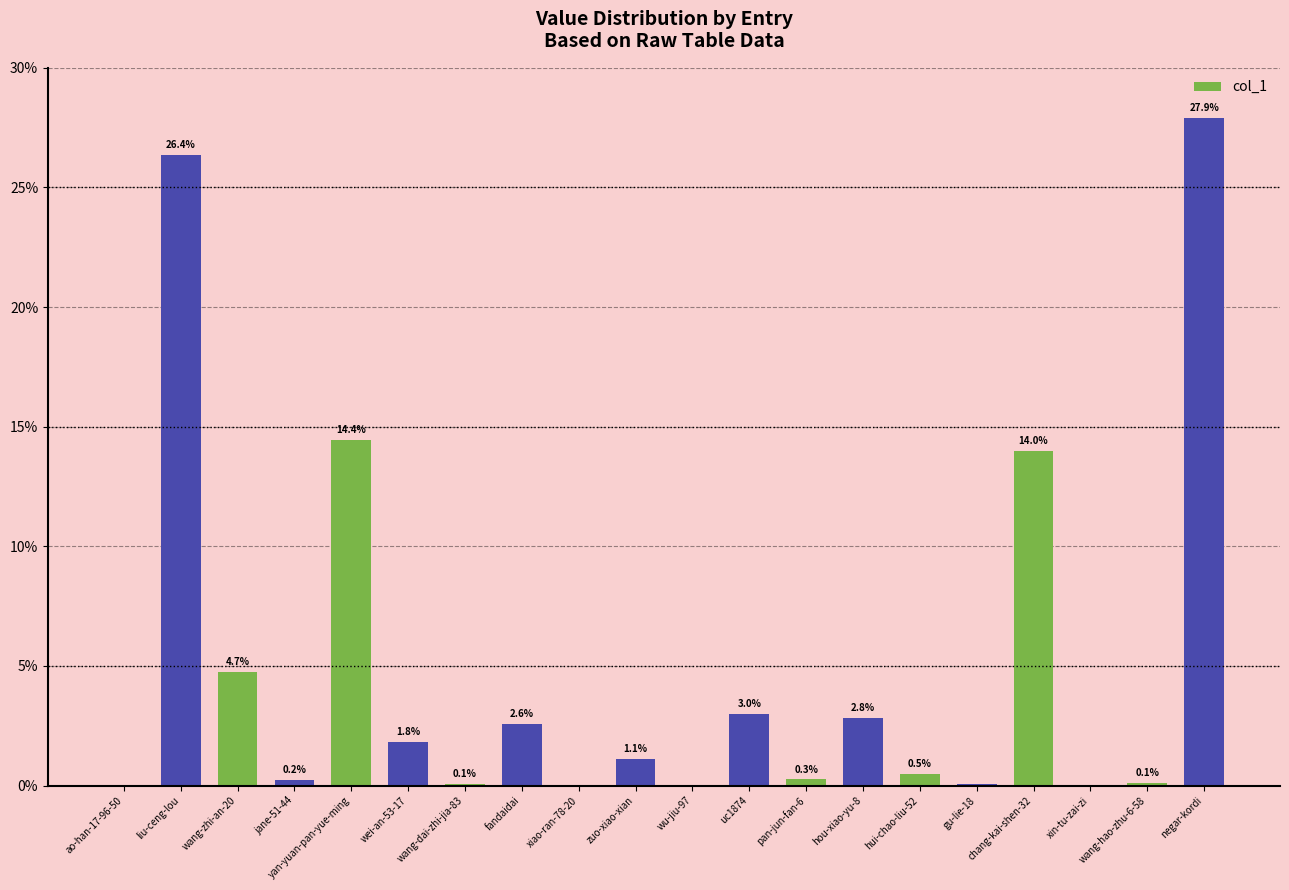

Are the bars grouped side by side (vs. stacked)?

No